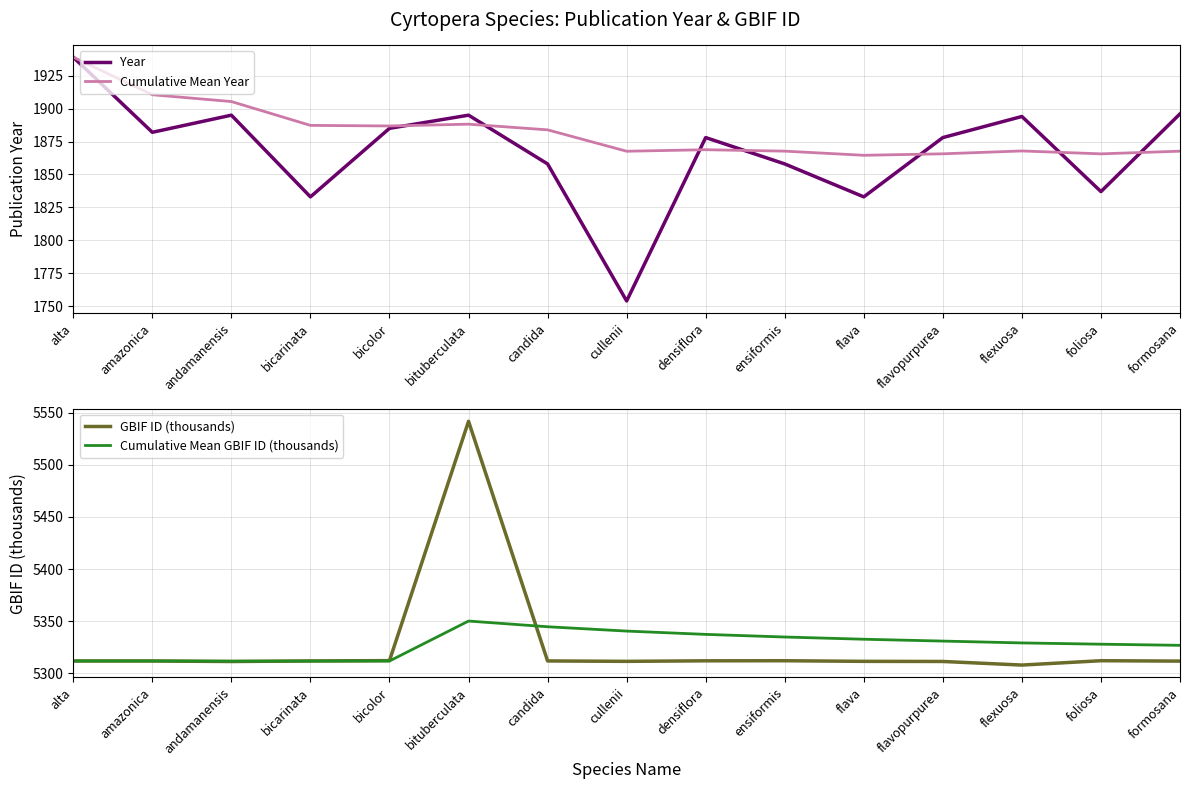

What is the difference between the Cumulative Mean Year values at candida and bicolor?

2.9